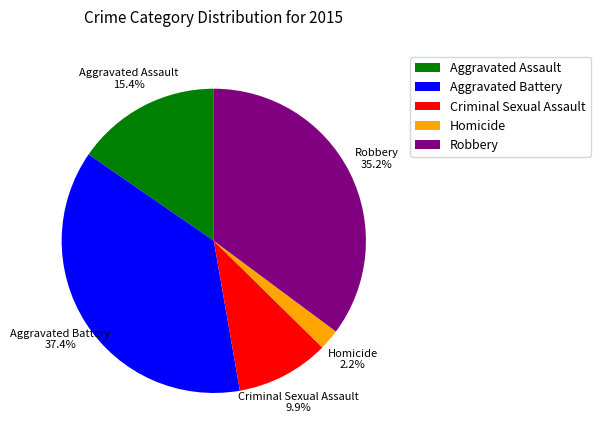

To the nearest percent, what is the difference between the Aggravated Battery and Aggravated Assault slice percentages?

22%